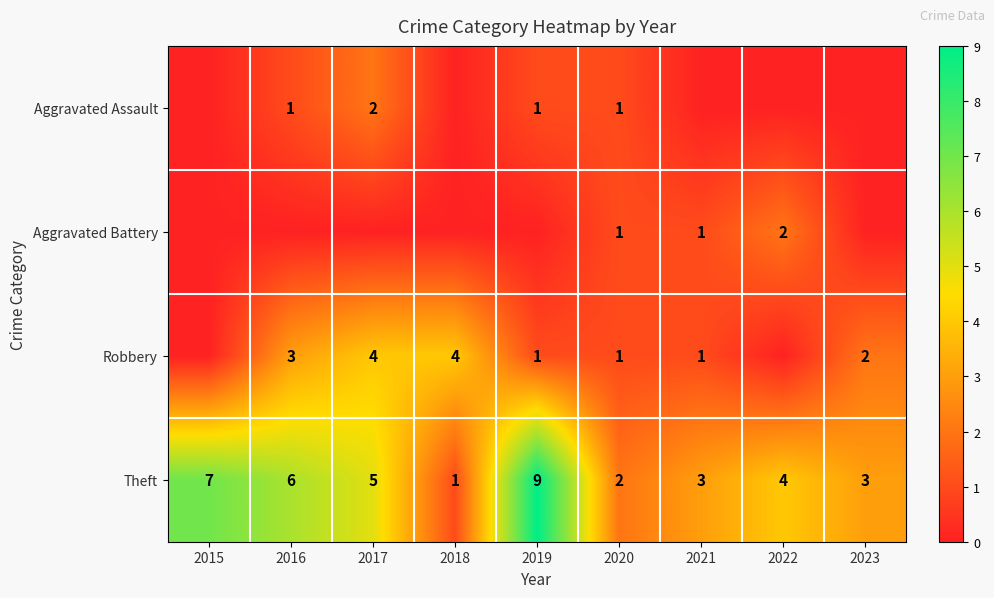

True or false: Robbery has a value of 1 at 2019.

True